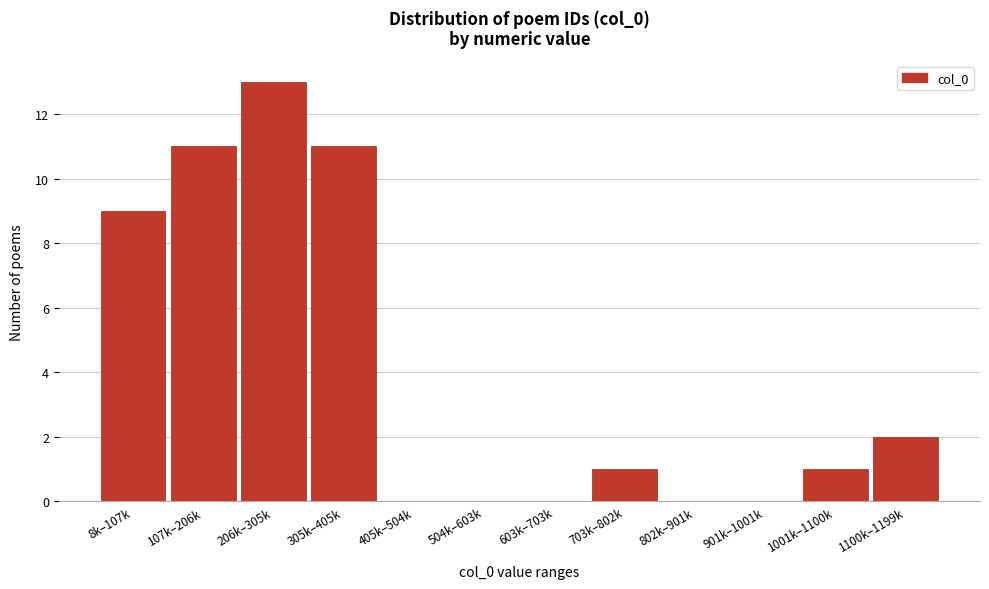

Reading right to left, transcribe all the data shown in this chart.

1100k–1199k=2	1001k–1100k=1	901k–1001k=0	802k–901k=0	703k–802k=1	603k–703k=0	504k–603k=0	405k–504k=0	305k–405k=11	206k–305k=13	107k–206k=11	8k–107k=9